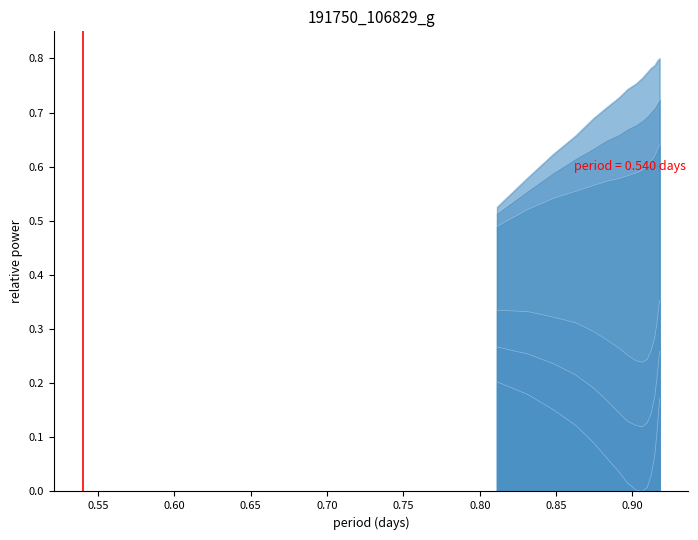

How many lines are shown in the chart?

6